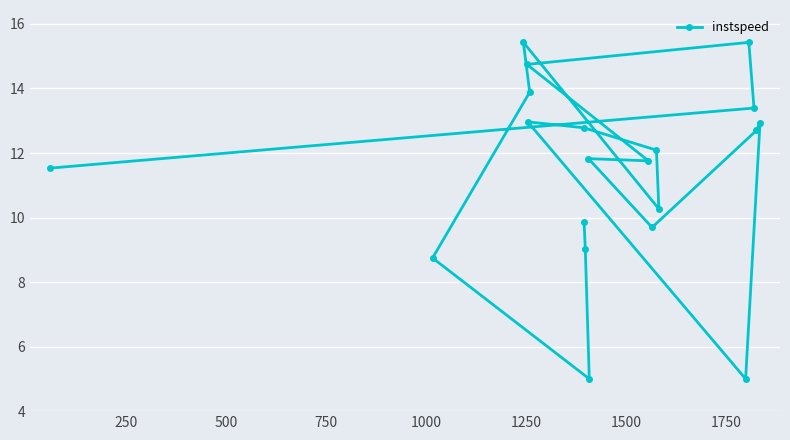

What is the greatest value displayed?

15.4